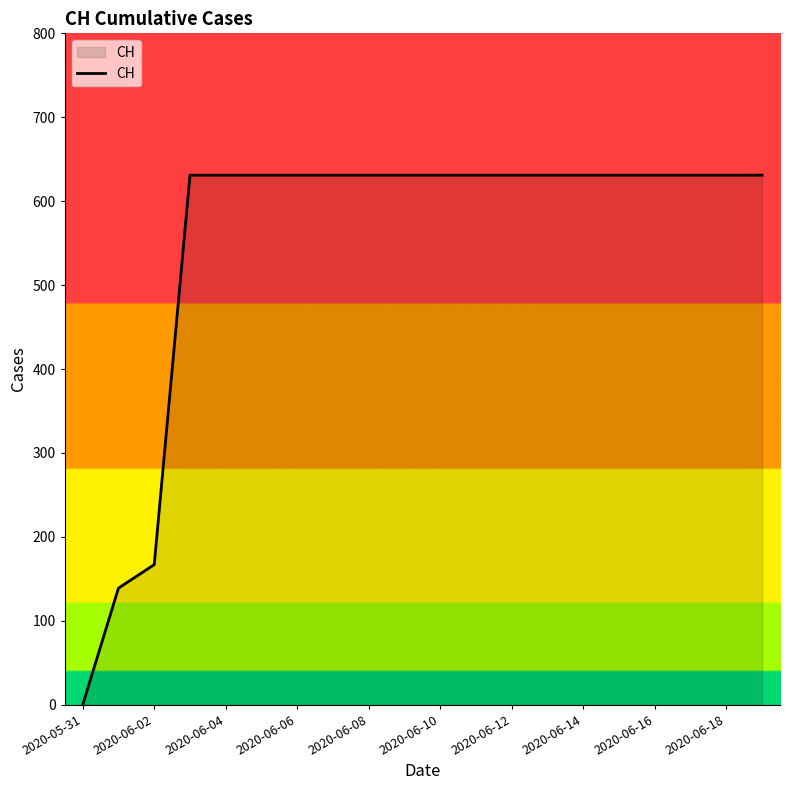

What is the greatest value displayed?

631